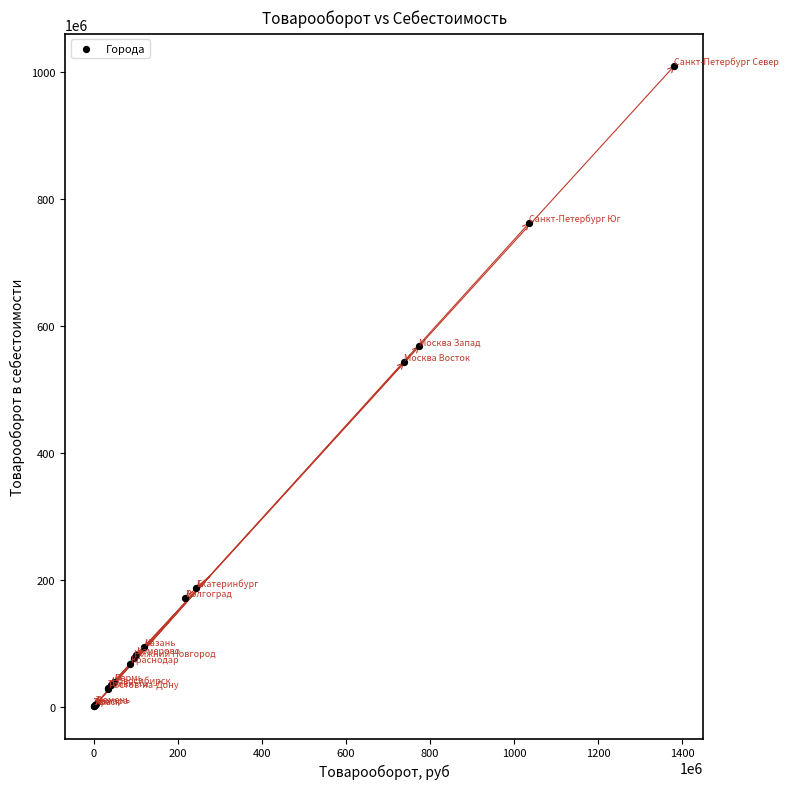

What Y value in the scatter plot is closest to 505230915?

542917418.4